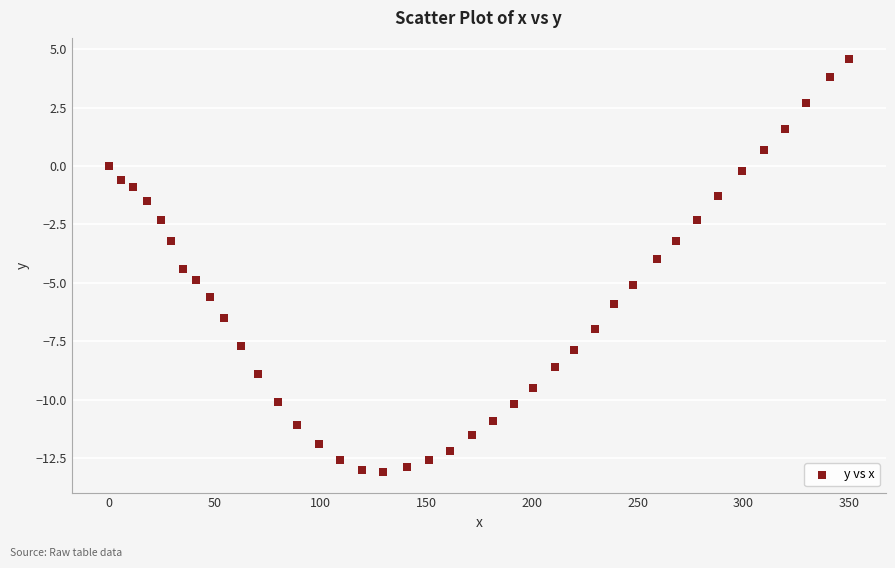

What is the range of X values (max minus min)?

349.9